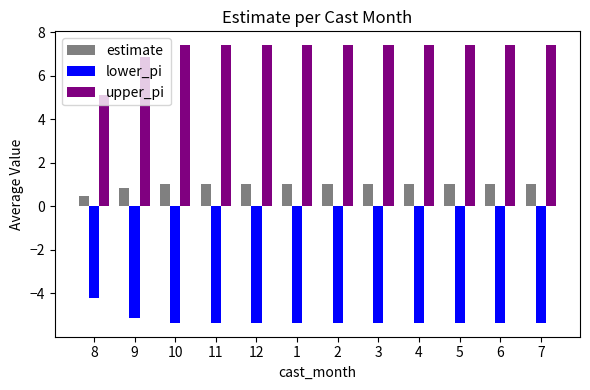

How many data points does each series have?

12